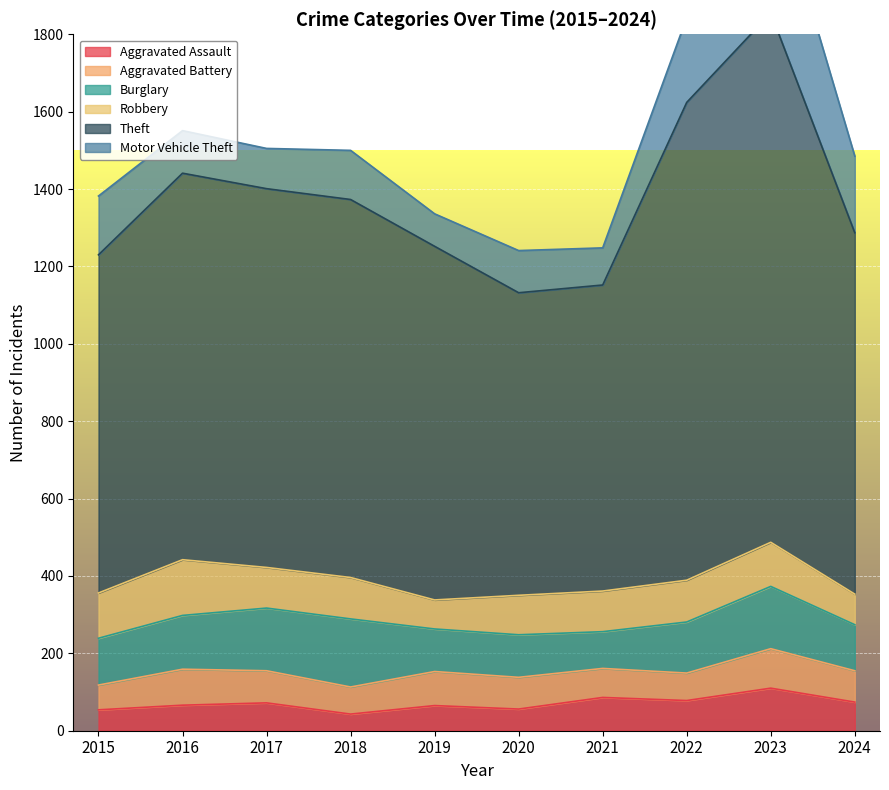

At which category is the sum across all series the highest?

2023